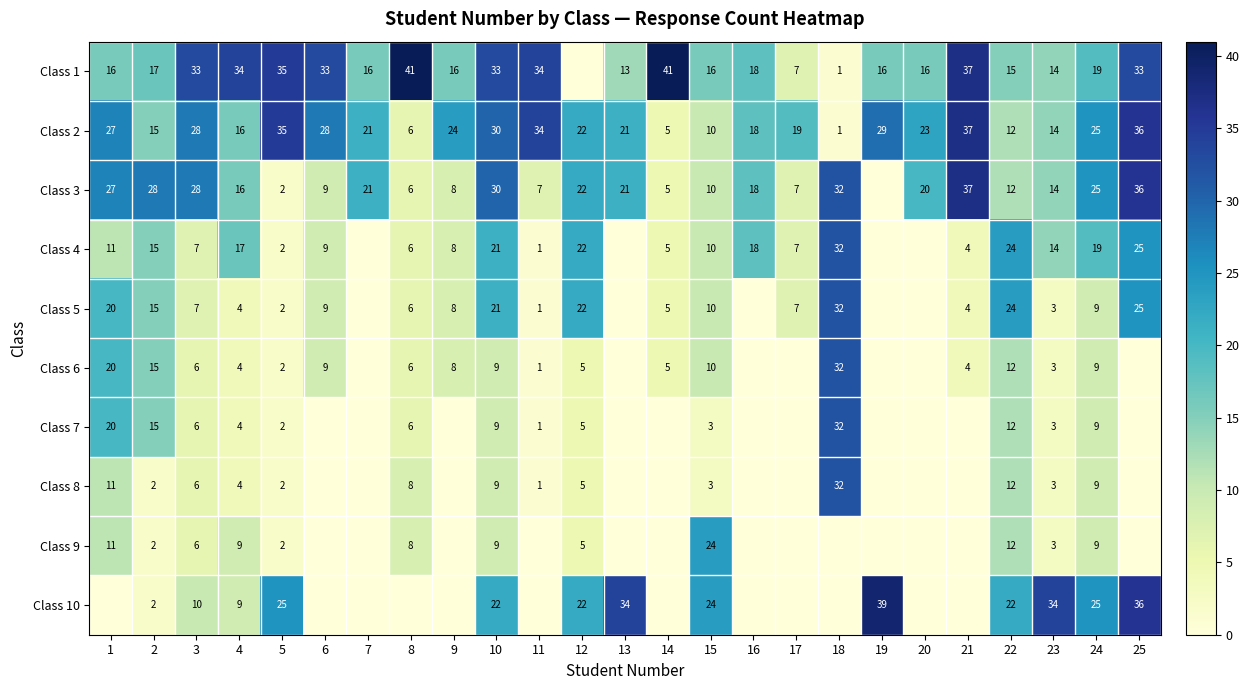

At which label is Class 2 closest to 19?

17